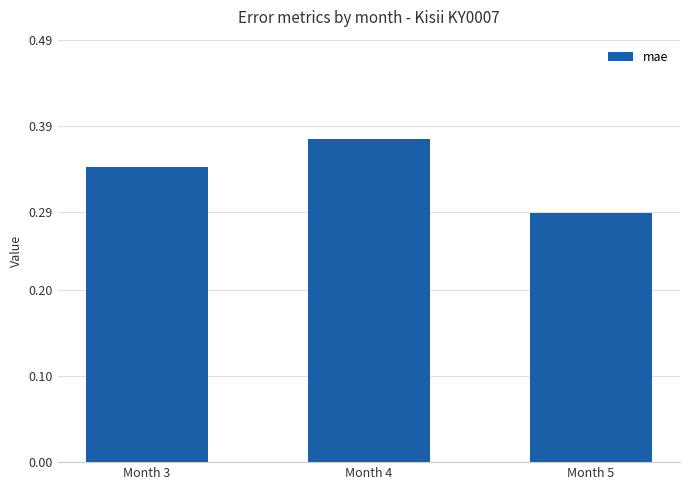

List the labels in order of value, largest first.

Month 4, Month 3, Month 5